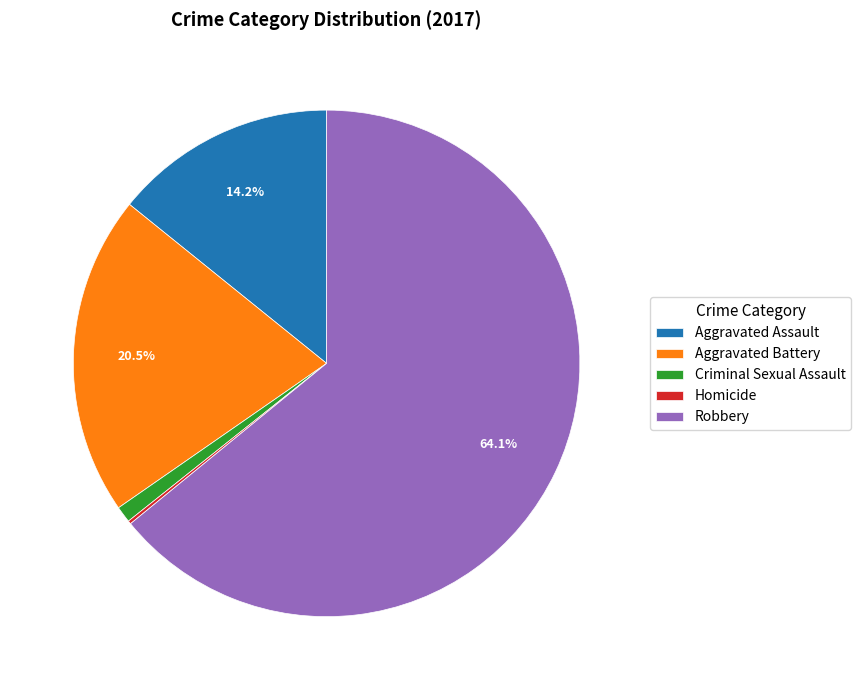

To the nearest percent, what portion does Robbery represent?

64%